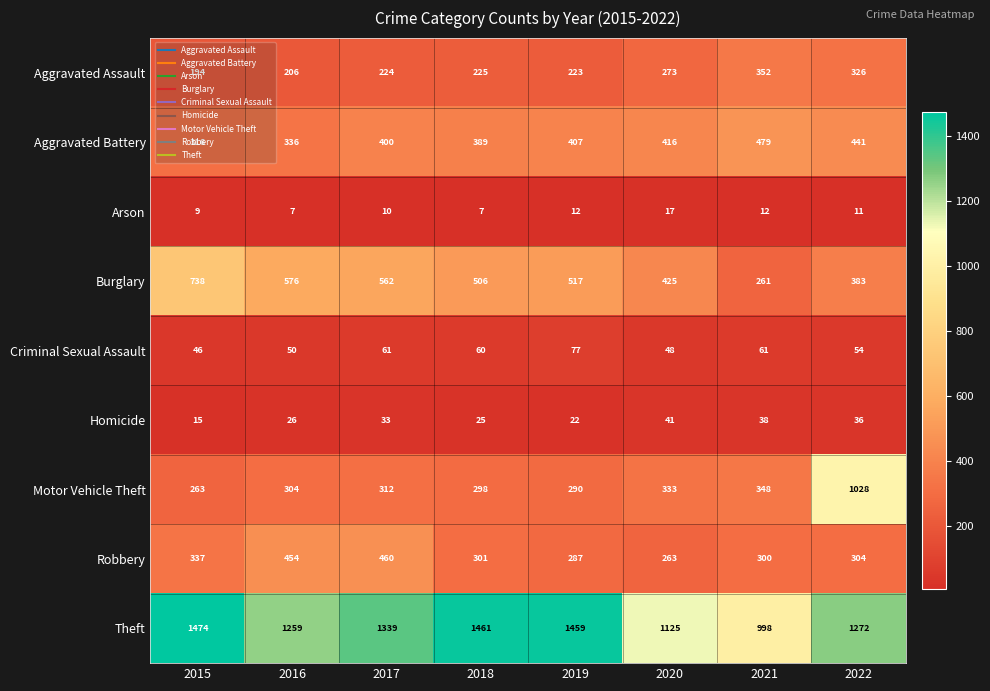

Which series changed the most between 2015 and 2019?

Burglary